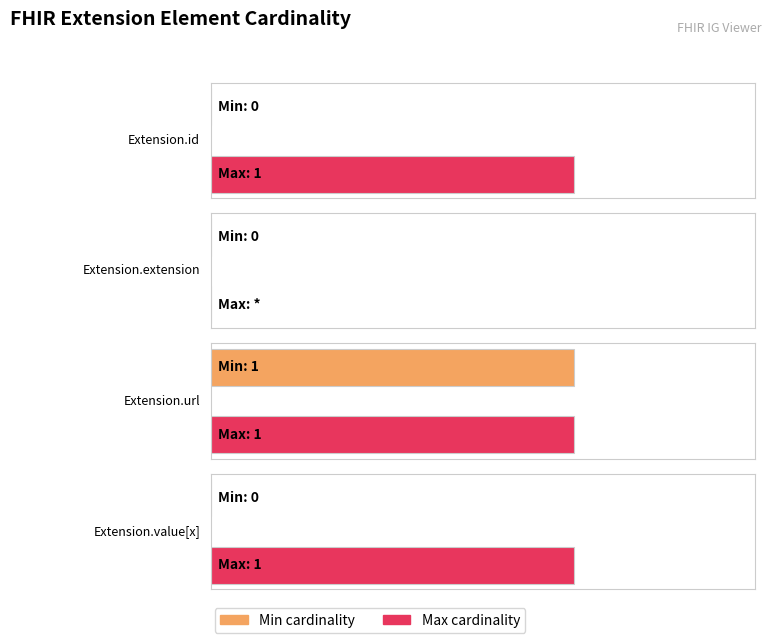

What position from the left is Extension.value[x]?

4